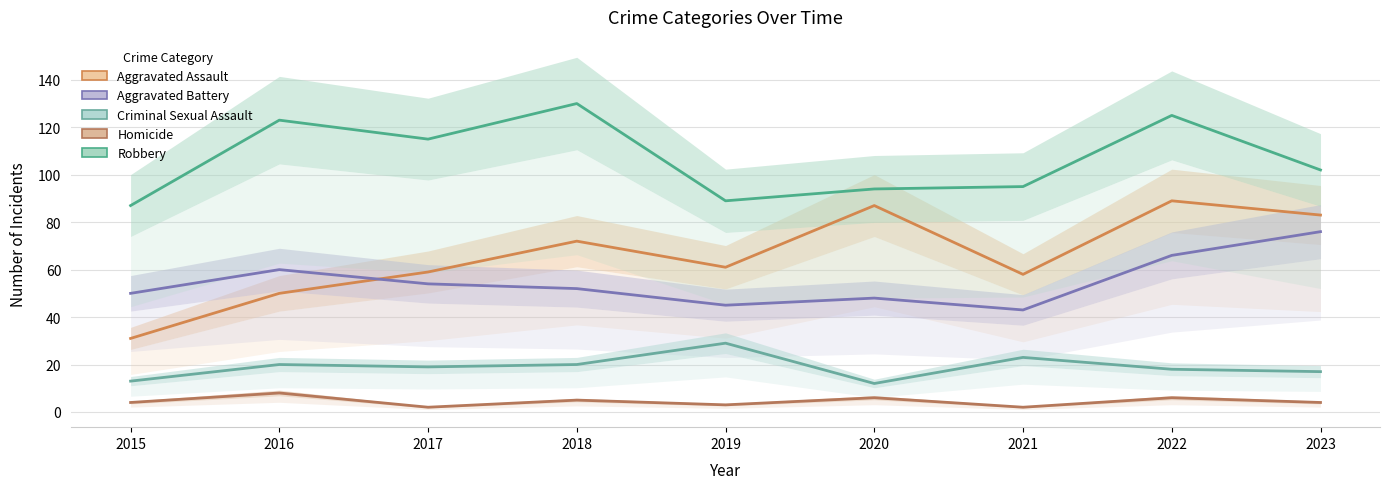

Reading left to right, extract all data points from this chart.

Aggravated Assault: 2015=31	2016=50	2017=59	2018=72	2019=61	2020=87	2021=58	2022=89	2023=83
Aggravated Battery: 2015=50	2016=60	2017=54	2018=52	2019=45	2020=48	2021=43	2022=66	2023=76
Criminal Sexual Assault: 2015=13	2016=20	2017=19	2018=20	2019=29	2020=12	2021=23	2022=18	2023=17
Homicide: 2015=4	2016=8	2017=2	2018=5	2019=3	2020=6	2021=2	2022=6	2023=4
Robbery: 2015=87	2016=123	2017=115	2018=130	2019=89	2020=94	2021=95	2022=125	2023=102